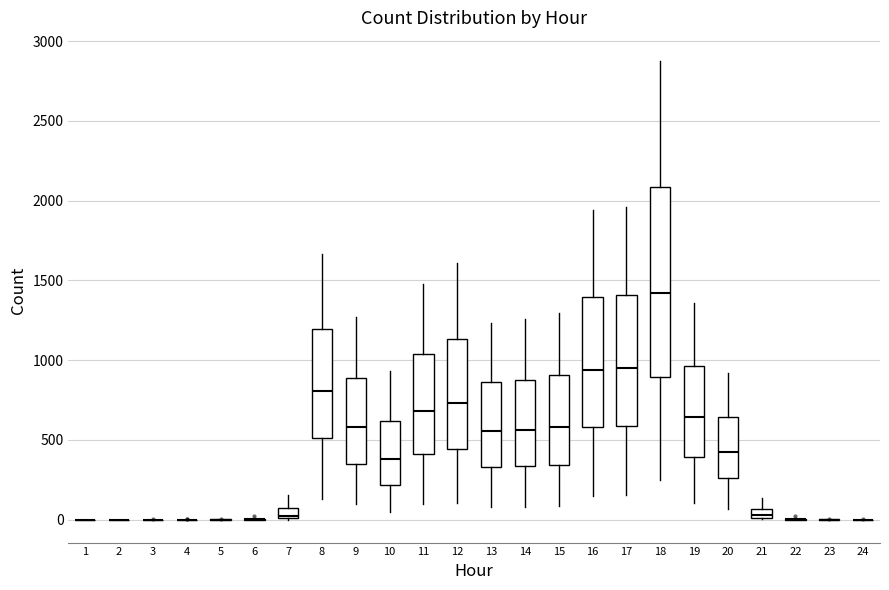

Where does the median line of the box at x = 19 sit on the y-axis? The values are not printed on the chart, so give them approximately, as read against the axis.

650